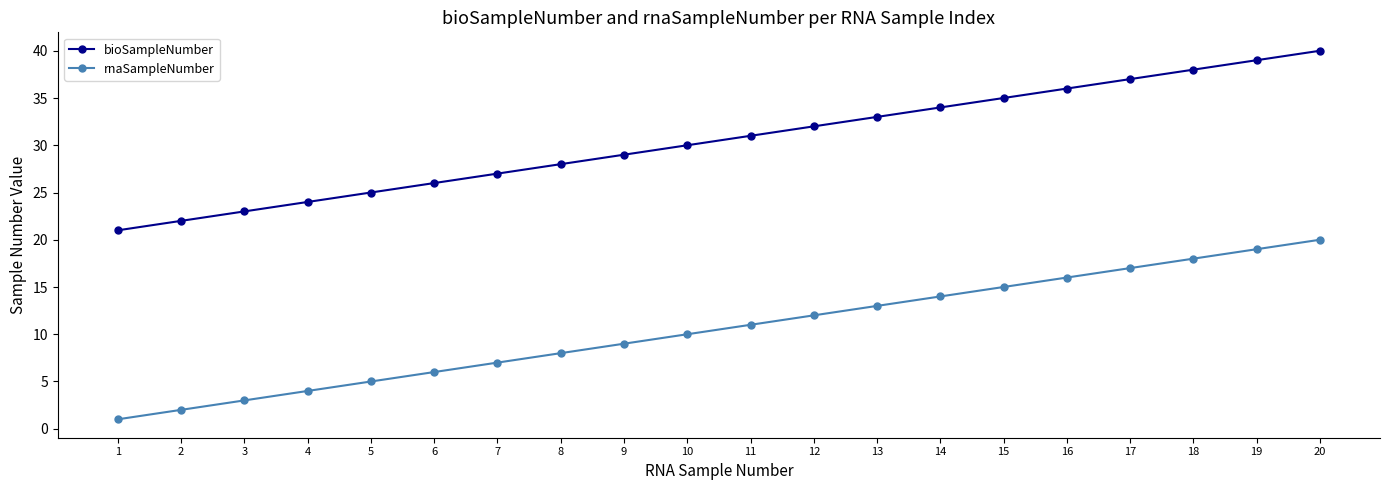

Does the chart display data point markers on the line(s)?

Yes